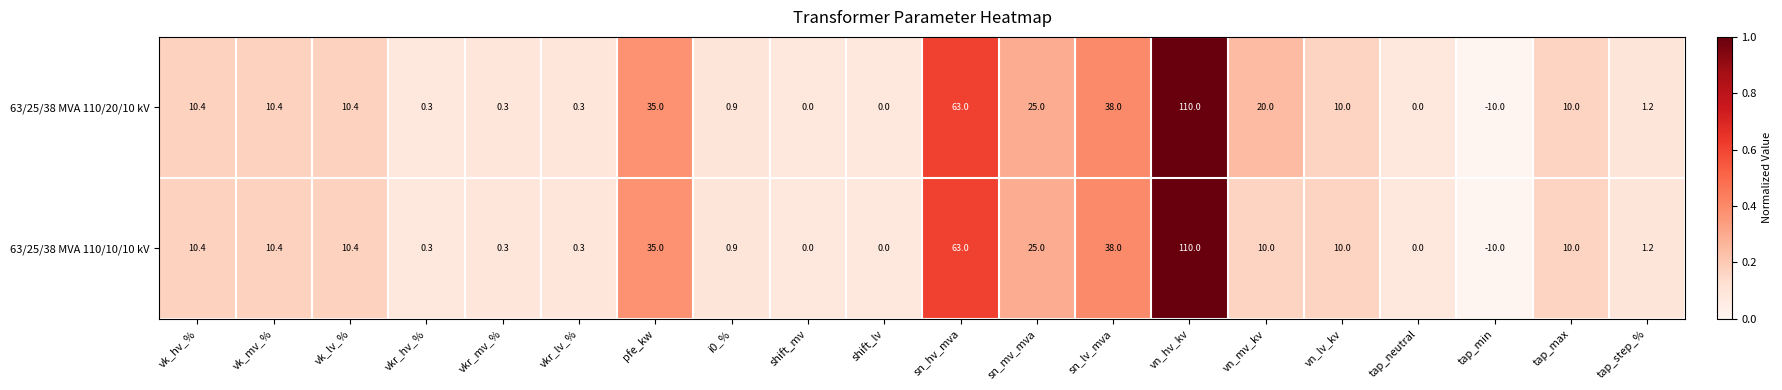

What is the sum of all 63/25/38 MVA 110/20/10 kV values?

335.2